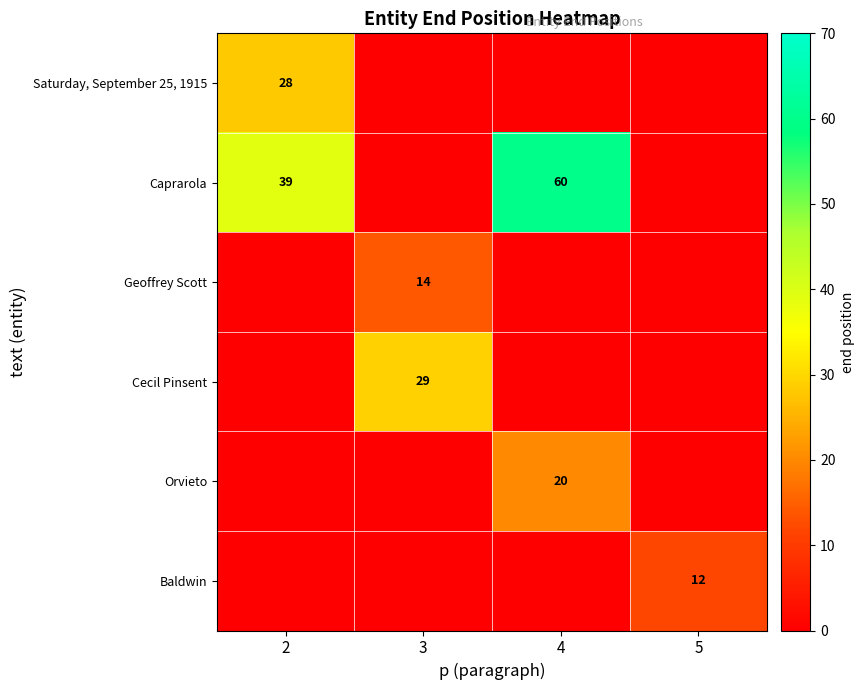

What is the sum of the Caprarola values at 2 and 4?

99